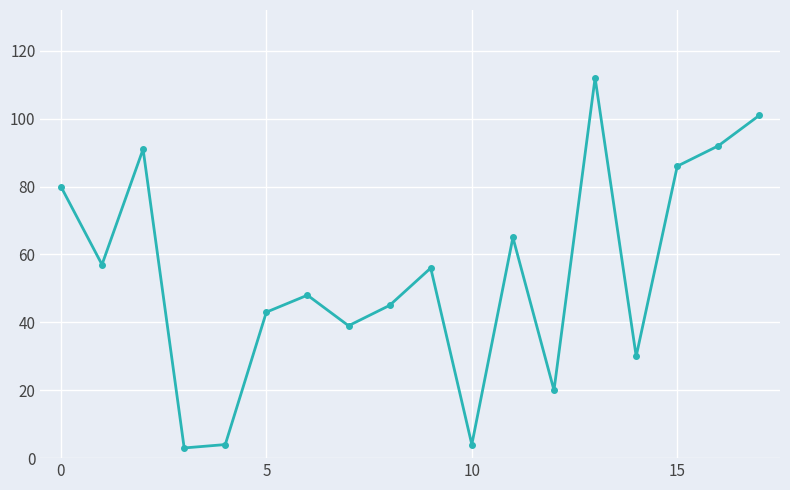

What is the difference between the second highest and minimum values?

98